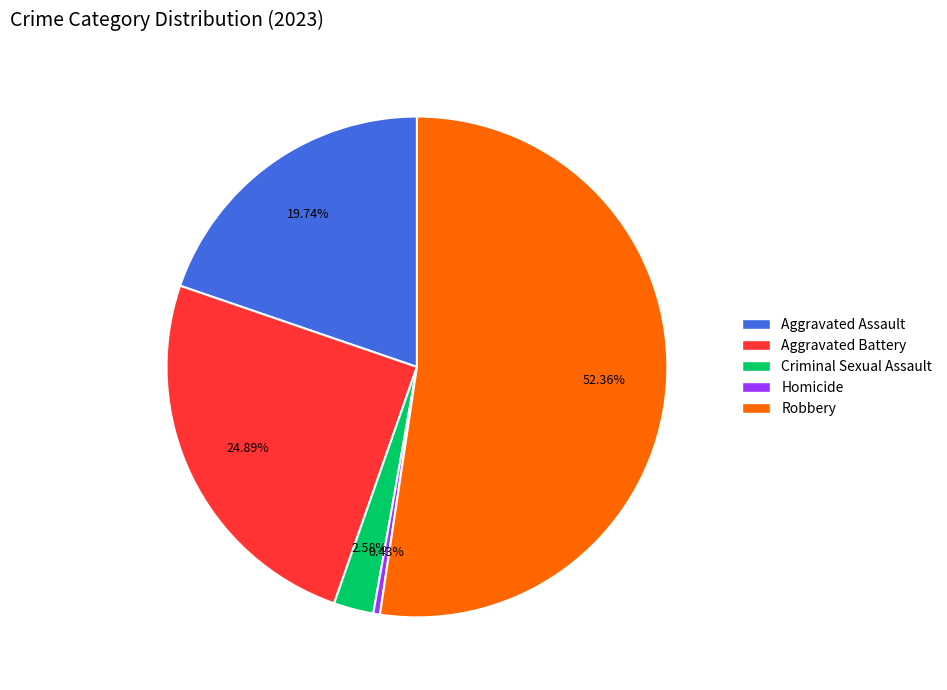

How many slices are in this pie chart?

5